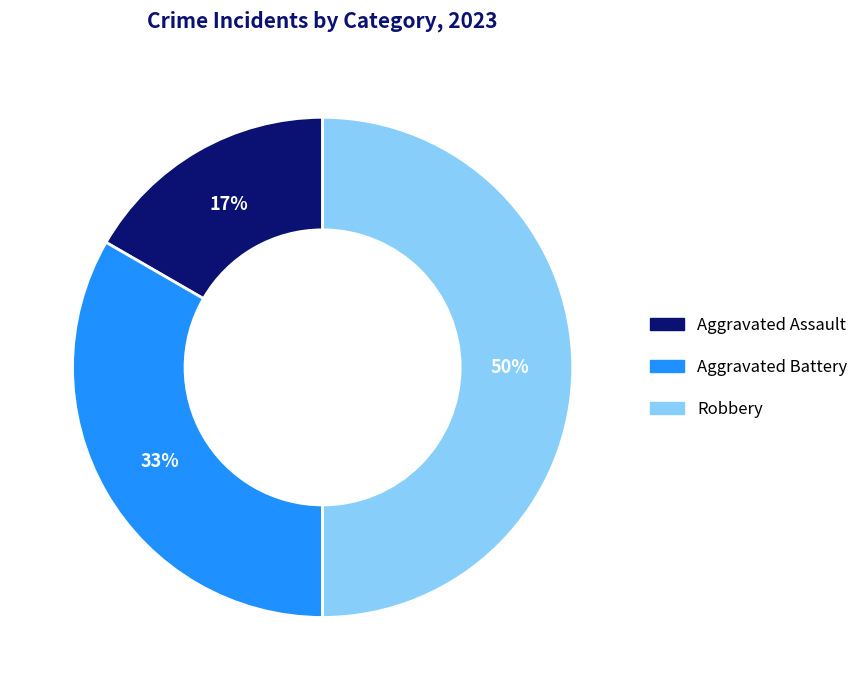

Approximately how many times larger is the value at Aggravated Assault compared to Robbery?

0.3